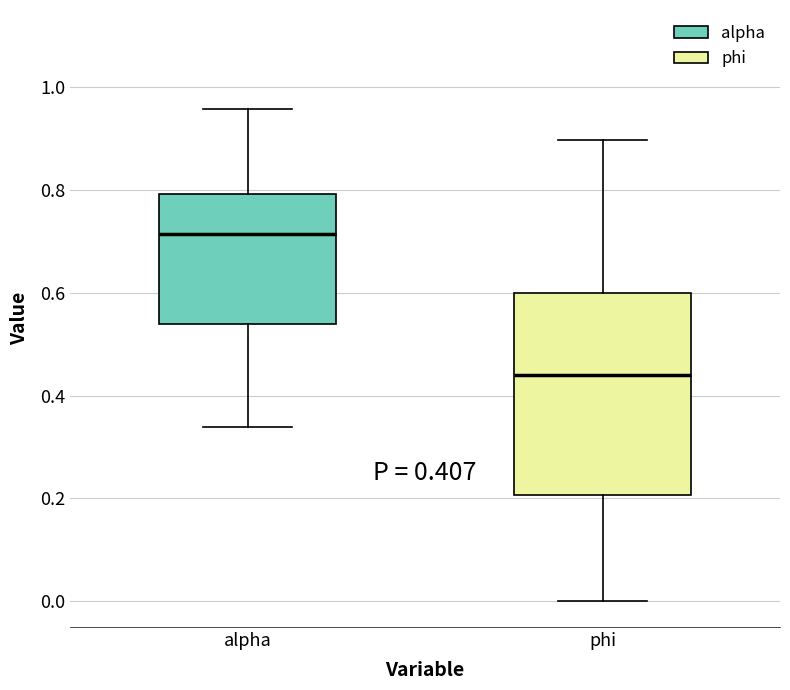

Which box's median line is the highest?

alpha